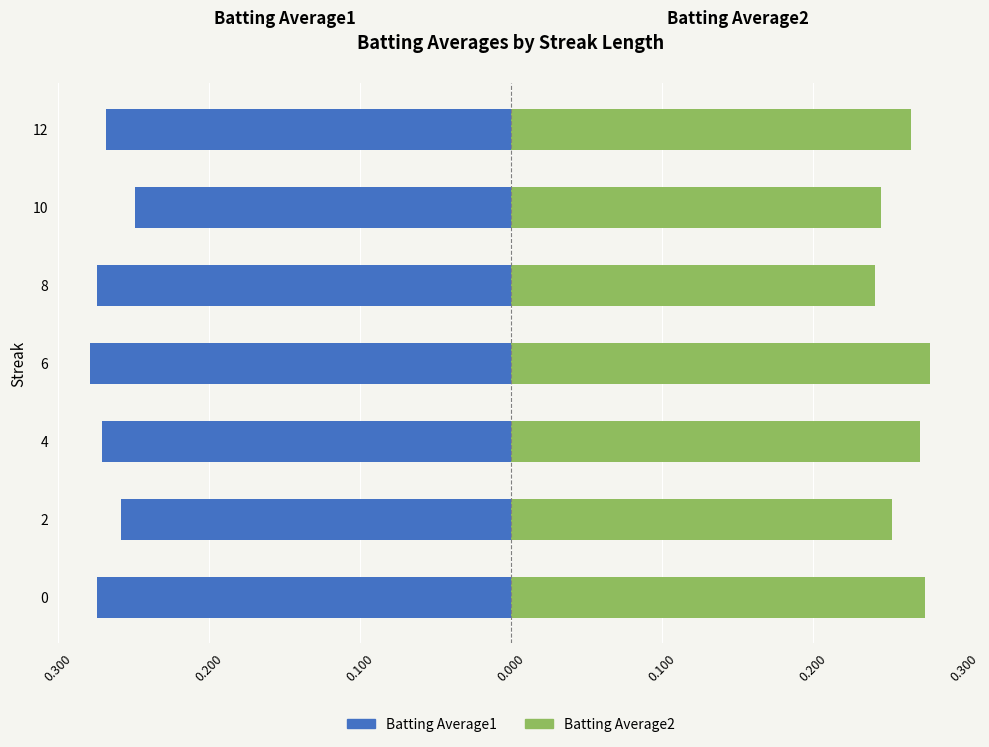

The Batting Average1 series shows -0.2 at 0. True or false?

False